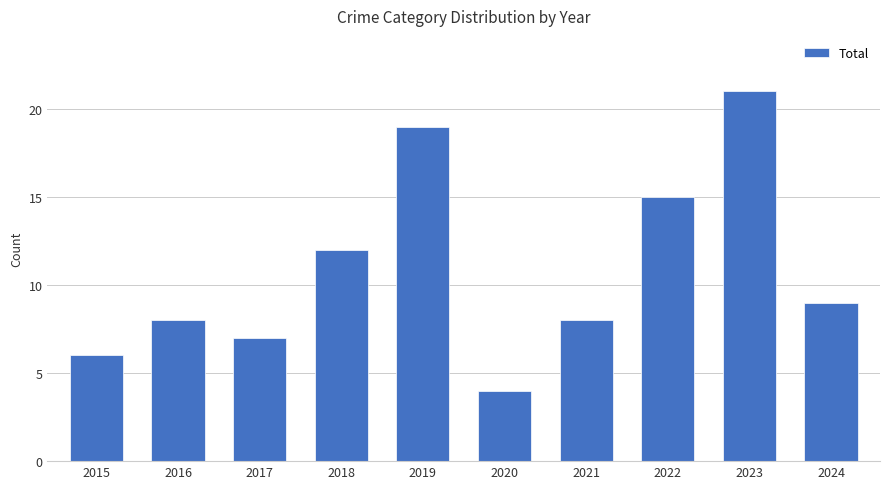

What is the minimum value shown in the chart?

4